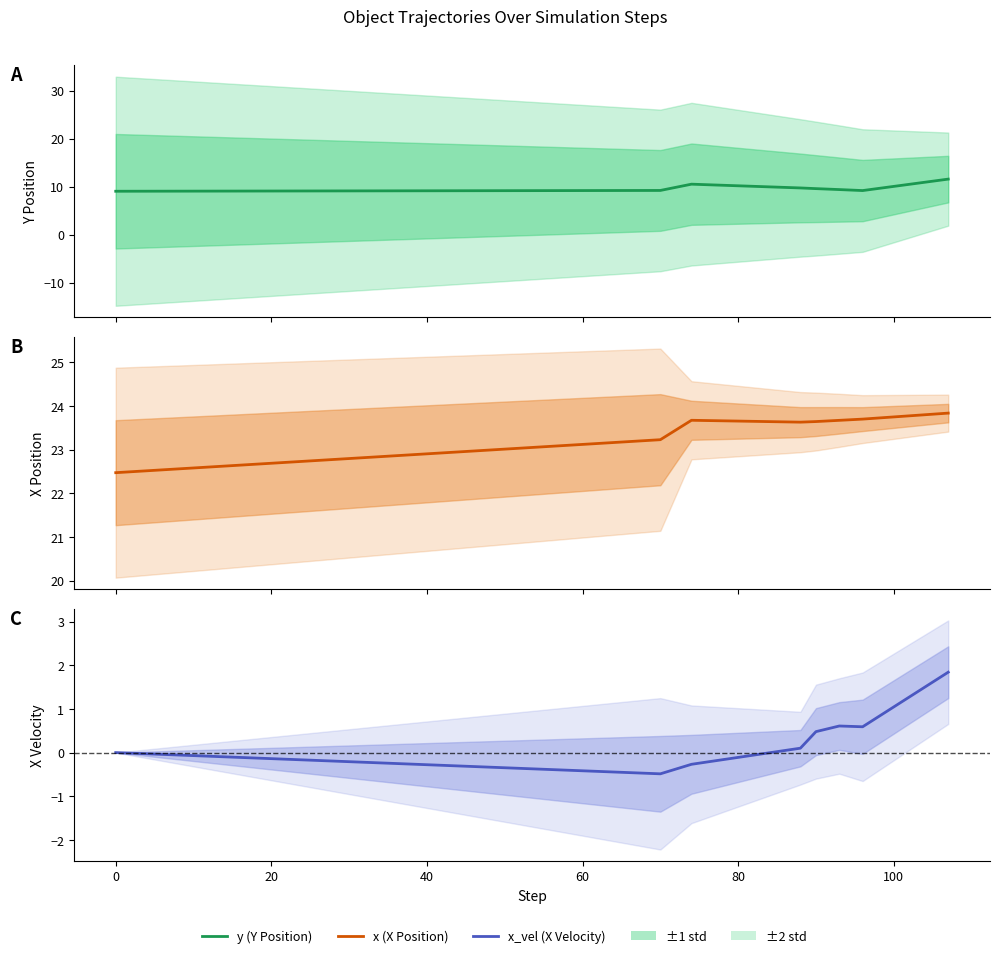

Rank the series by their average value, from highest to lowest.

x (X Position), y (Y Position), x_vel (X Velocity)